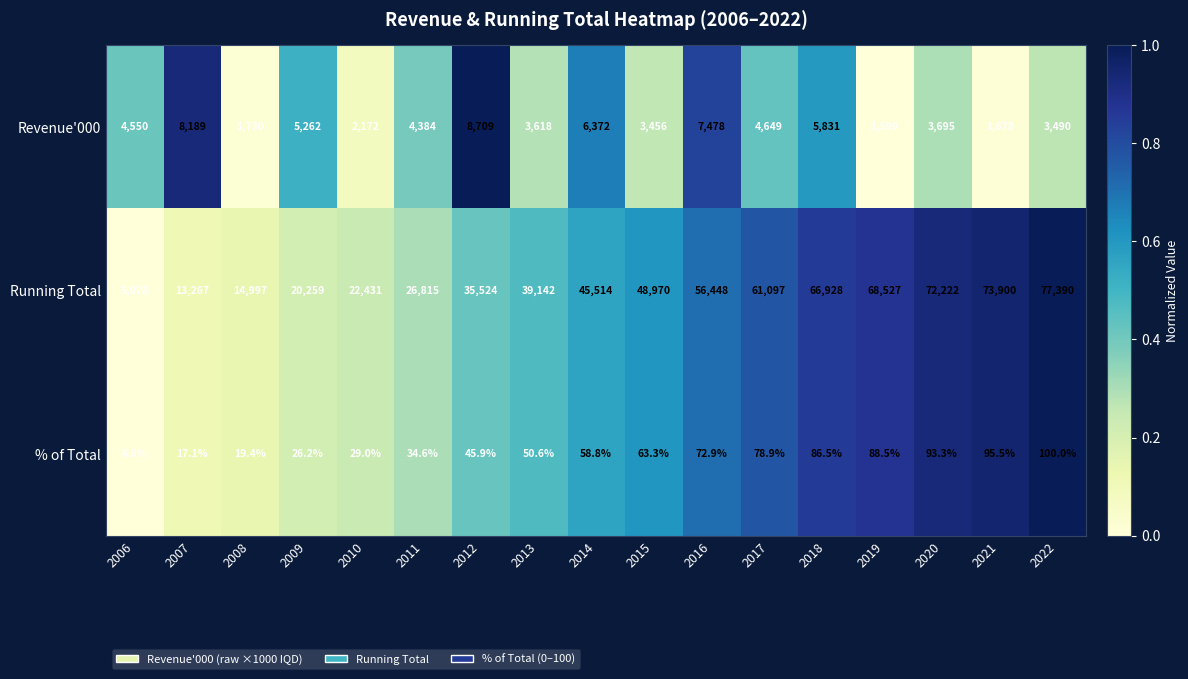

Which series has the largest range (max minus min)?

Running Total